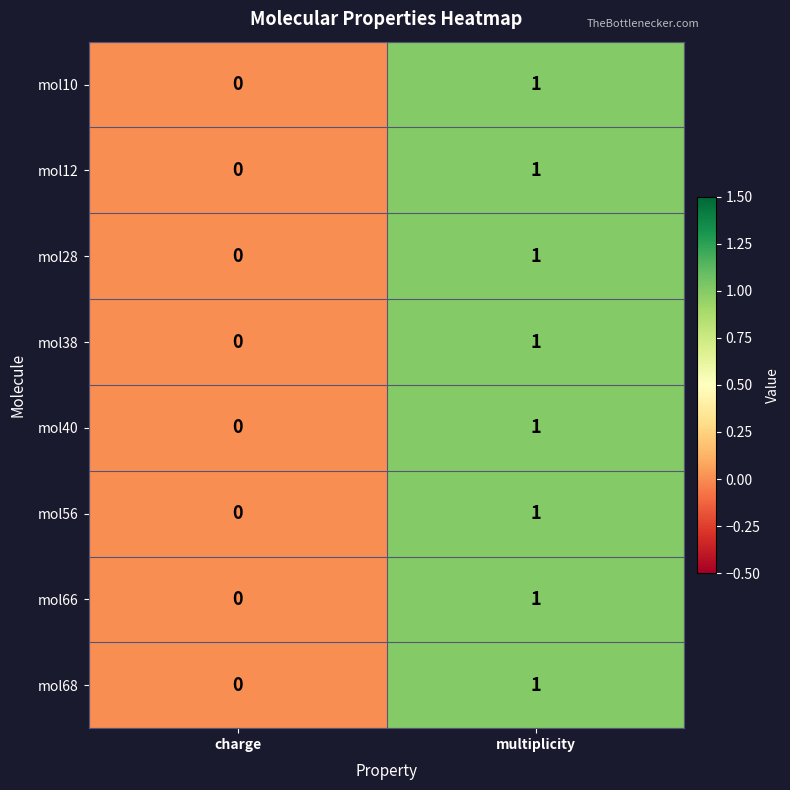

Is it true that mol40 equals 0 at charge?

True